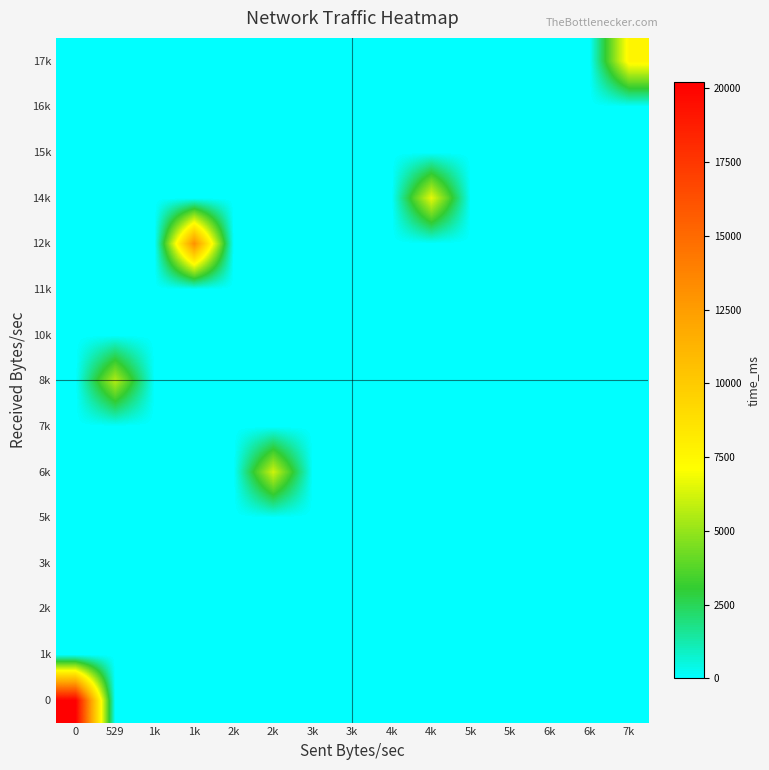

Reading left to right, what are all the values shown in this chart?

0: 0=20210.9	529=0.0	1k=0.0	1k=0.0	2k=0.0	2k=0.0	3k=0.0	3k=0.0	4k=0.0	4k=0.0	5k=0.0	5k=0.0	6k=0.0	6k=0.0	7k=0.0
1k: 0=0.0	529=0.0	1k=0.0	1k=0.0	2k=0.0	2k=0.0	3k=0.0	3k=0.0	4k=0.0	4k=0.0	5k=0.0	5k=0.0	6k=0.0	6k=0.0	7k=0.0
2k: 0=0.0	529=0.0	1k=0.0	1k=0.0	2k=0.0	2k=0.0	3k=0.0	3k=0.0	4k=0.0	4k=0.0	5k=0.0	5k=0.0	6k=0.0	6k=0.0	7k=0.0
3k: 0=0.0	529=0.0	1k=0.0	1k=0.0	2k=0.0	2k=0.0	3k=0.0	3k=0.0	4k=0.0	4k=0.0	5k=0.0	5k=0.0	6k=0.0	6k=0.0	7k=0.0
5k: 0=0.0	529=0.0	1k=0.0	1k=0.0	2k=0.0	2k=0.0	3k=0.0	3k=0.0	4k=0.0	4k=0.0	5k=0.0	5k=0.0	6k=0.0	6k=0.0	7k=0.0
6k: 0=0.0	529=0.0	1k=0.0	1k=0.0	2k=0.0	2k=6116.0	3k=0.0	3k=0.0	4k=0.0	4k=0.0	5k=0.0	5k=0.0	6k=0.0	6k=0.0	7k=0.0
7k: 0=0.0	529=0.0	1k=0.0	1k=0.0	2k=0.0	2k=0.0	3k=0.0	3k=0.0	4k=0.0	4k=0.0	5k=0.0	5k=0.0	6k=0.0	6k=0.0	7k=0.0
8k: 0=0.0	529=5588.0	1k=0.0	1k=0.0	2k=0.0	2k=0.0	3k=0.0	3k=0.0	4k=0.0	4k=0.0	5k=0.0	5k=0.0	6k=0.0	6k=0.0	7k=0.0
10k: 0=0.0	529=0.0	1k=0.0	1k=0.0	2k=0.0	2k=0.0	3k=0.0	3k=0.0	4k=0.0	4k=0.0	5k=0.0	5k=0.0	6k=0.0	6k=0.0	7k=0.0
11k: 0=0.0	529=0.0	1k=0.0	1k=0.0	2k=0.0	2k=0.0	3k=0.0	3k=0.0	4k=0.0	4k=0.0	5k=0.0	5k=0.0	6k=0.0	6k=0.0	7k=0.0
12k: 0=0.0	529=0.0	1k=0.0	1k=13156.0	2k=0.0	2k=0.0	3k=0.0	3k=0.0	4k=0.0	4k=0.0	5k=0.0	5k=0.0	6k=0.0	6k=0.0	7k=0.0
14k: 0=0.0	529=0.0	1k=0.0	1k=0.0	2k=0.0	2k=0.0	3k=0.0	3k=0.0	4k=0.0	4k=6600.0	5k=0.0	5k=0.0	6k=0.0	6k=0.0	7k=0.0
15k: 0=0.0	529=0.0	1k=0.0	1k=0.0	2k=0.0	2k=0.0	3k=0.0	3k=0.0	4k=0.0	4k=0.0	5k=0.0	5k=0.0	6k=0.0	6k=0.0	7k=0.0
16k: 0=0.0	529=0.0	1k=0.0	1k=0.0	2k=0.0	2k=0.0	3k=0.0	3k=0.0	4k=0.0	4k=0.0	5k=0.0	5k=0.0	6k=0.0	6k=0.0	7k=0.0
17k: 0=0.0	529=0.0	1k=0.0	1k=0.0	2k=0.0	2k=0.0	3k=0.0	3k=0.0	4k=0.0	4k=0.0	5k=0.0	5k=0.0	6k=0.0	6k=0.0	7k=7612.0